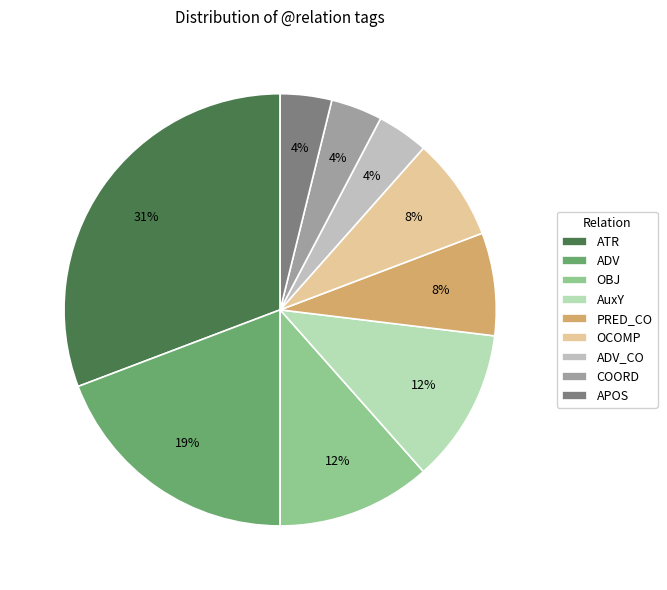

Does any single category account for the majority?

No